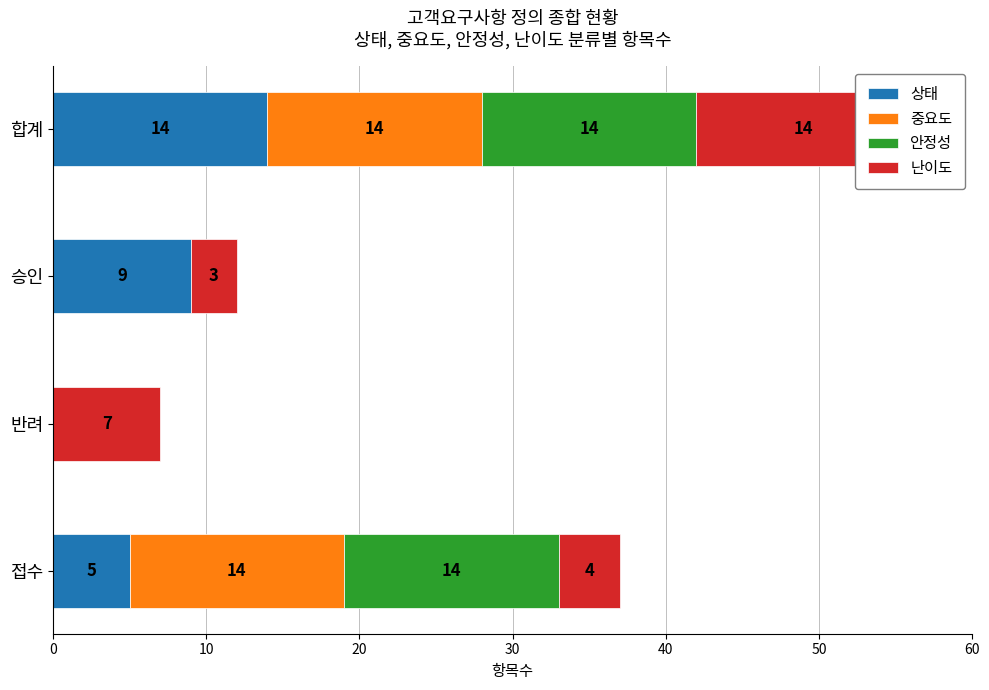

The 상태 series shows 2 at 접수. True or false?

False